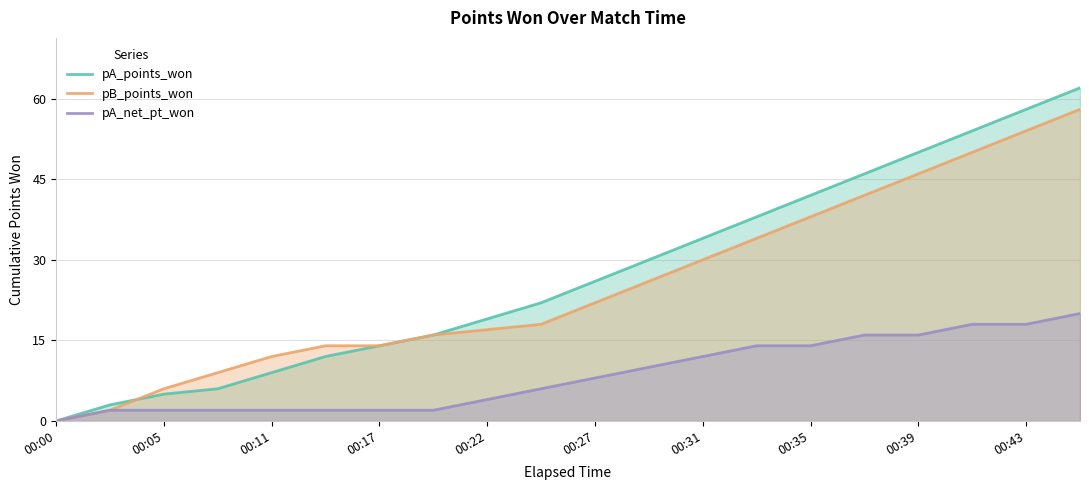

At which label does pA_points_won reach its minimum?

00:00